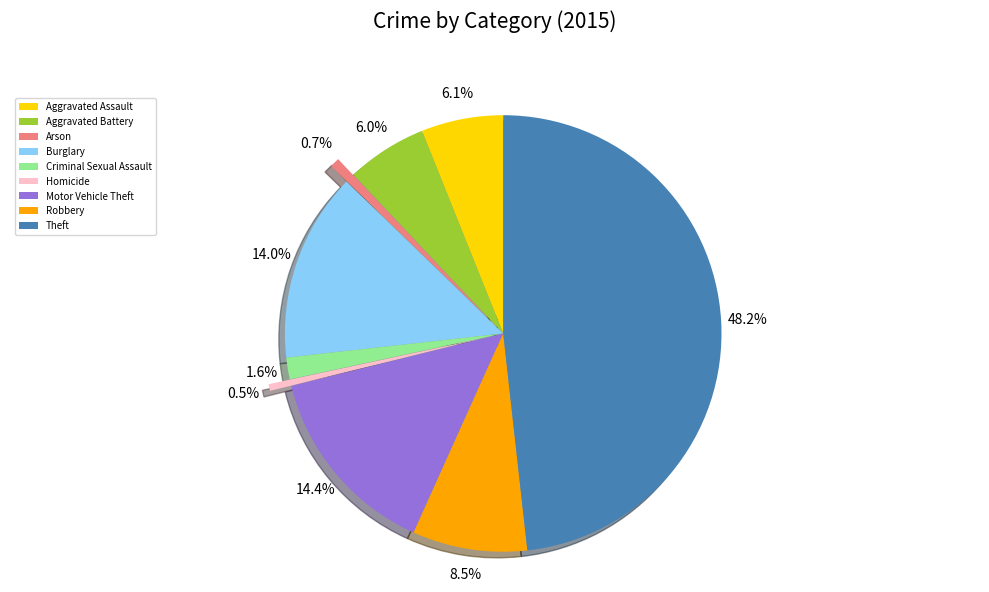

Count the number of slices in the pie.

9